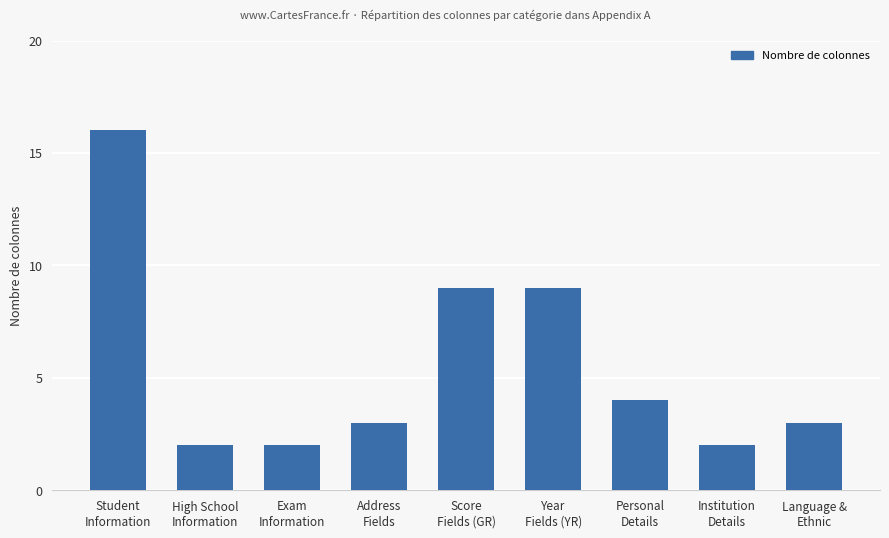

How many categories are shown in the chart?

9